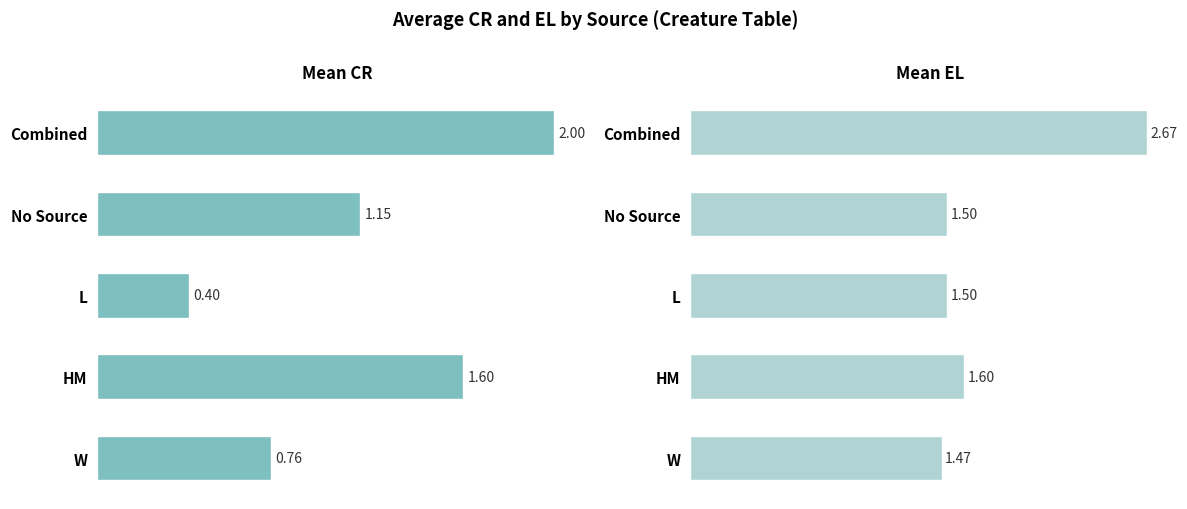

Reading left to right, list all the values displayed in this chart.

Mean CR: 0.8	1.6	0.4	1.1	2.0
Mean EL: 1.5	1.6	1.5	1.5	2.7